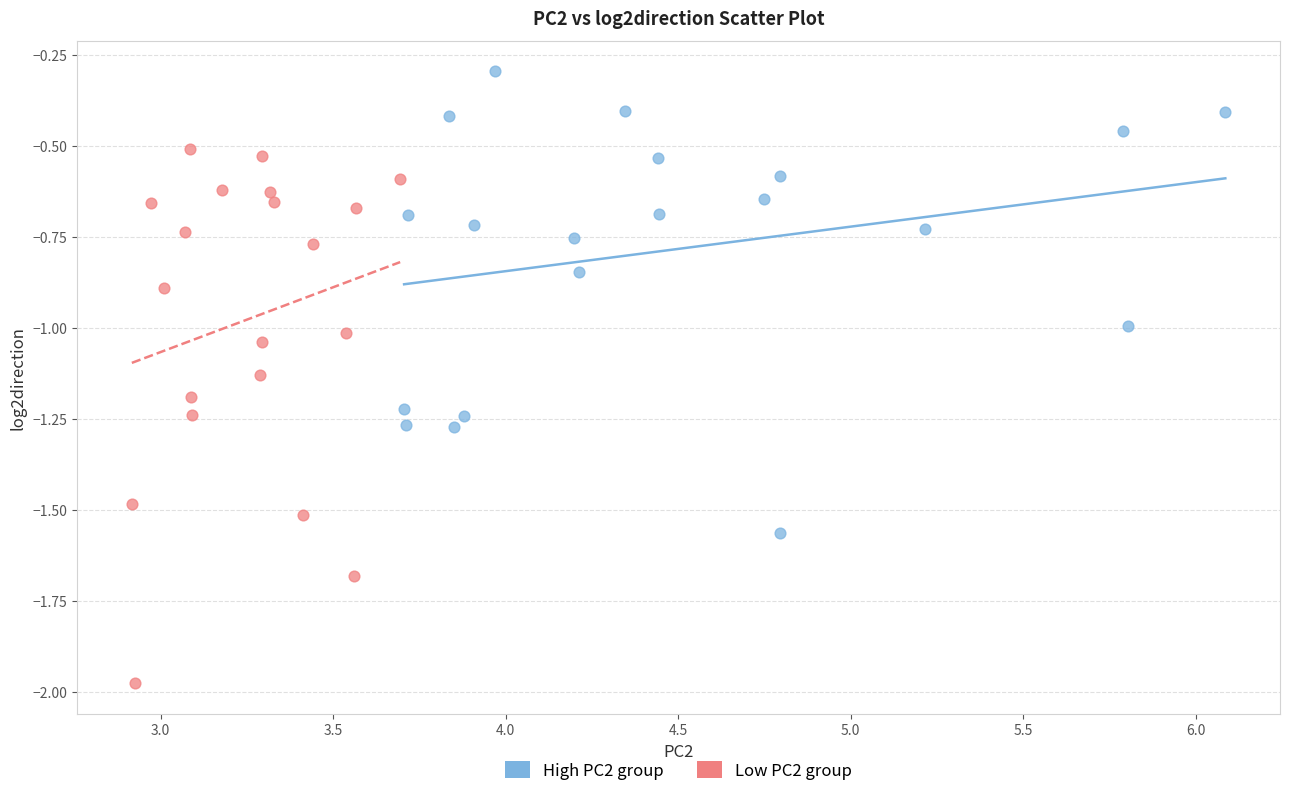

Which series reaches the maximum Y coordinate?

High PC2 group